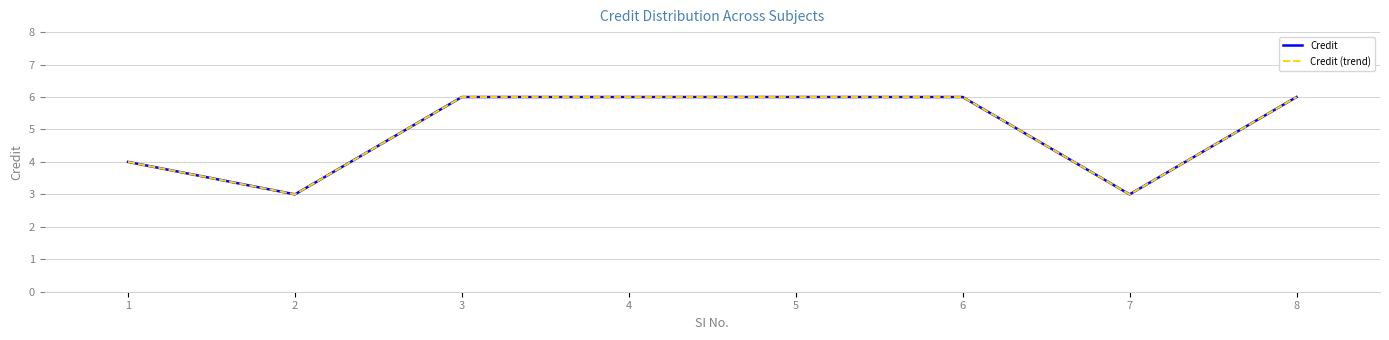

How many Credit (trend) values are between 4 and 6?

6